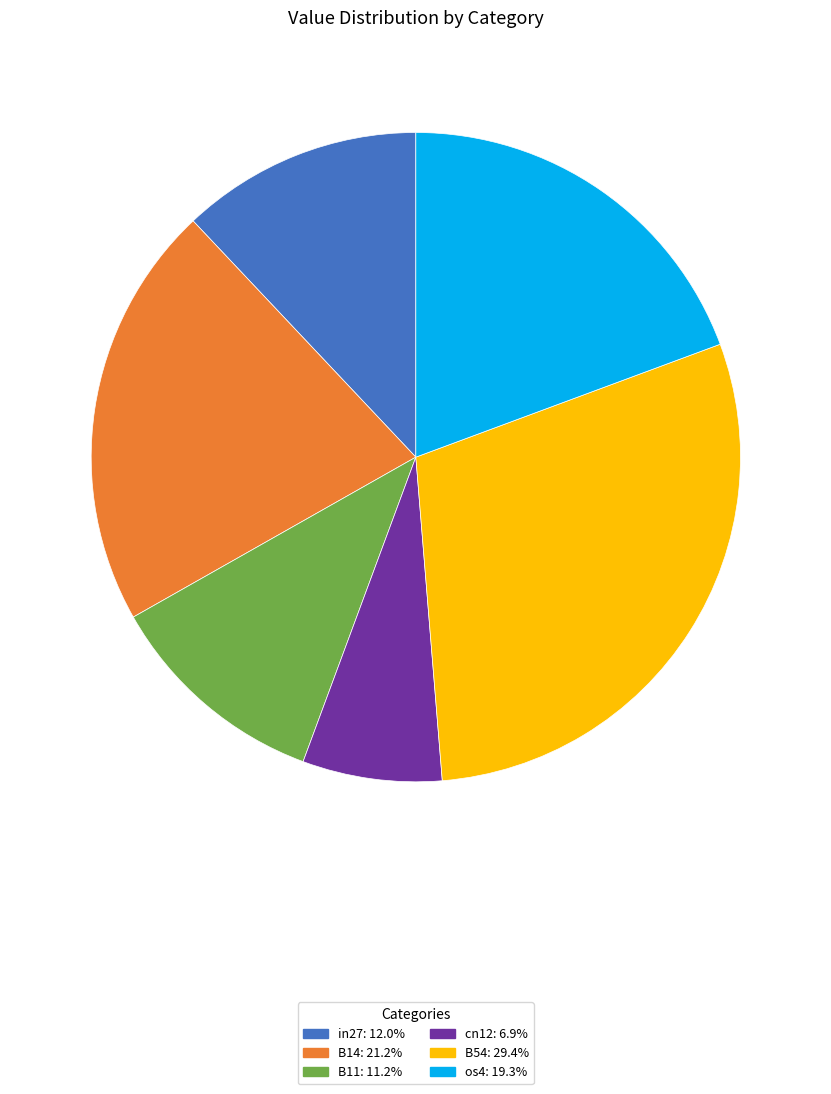

Does any single category account for the majority?

No